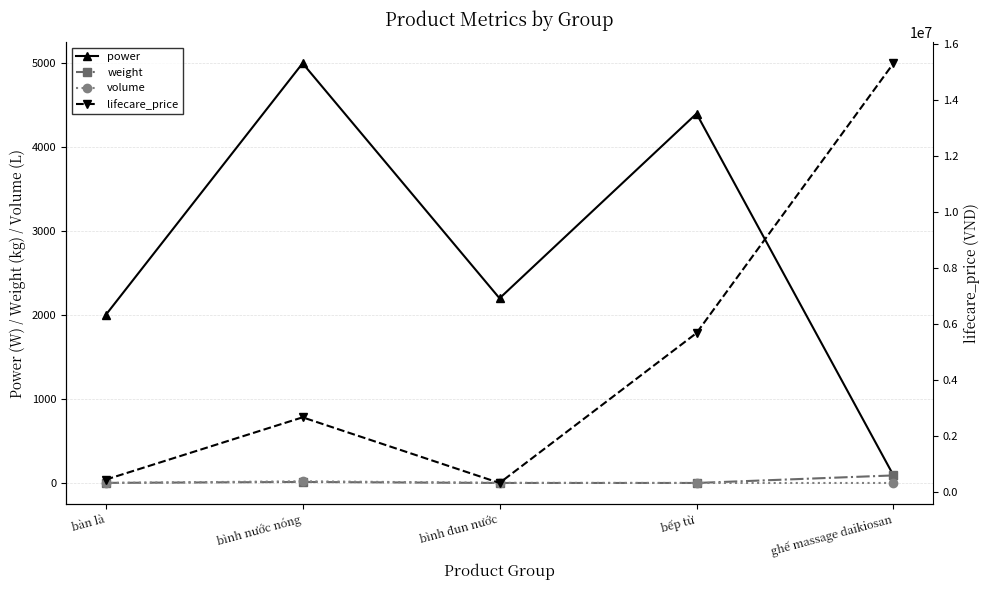

List the series in order of their peak value, highest first.

lifecare_price, power, weight, volume